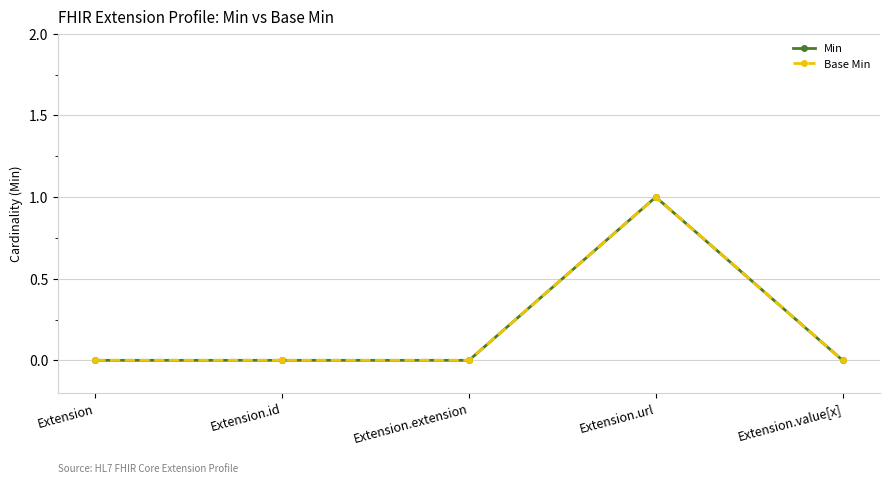

True or false: Min has a value of 0 at Extension.value[x].

True